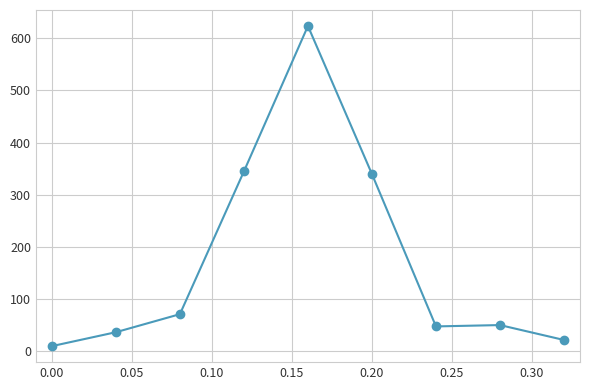

What is the difference between the second highest and minimum values?

334.6